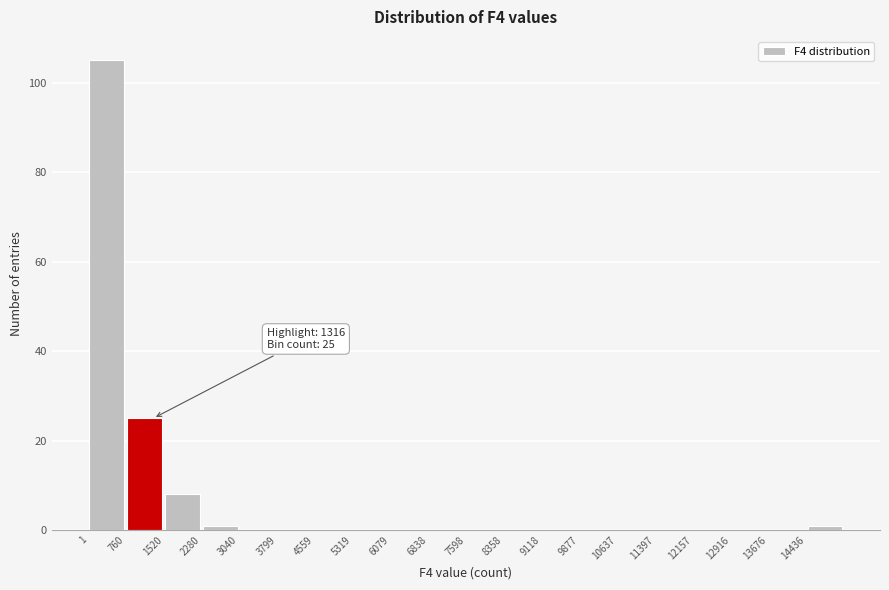

Which range on the x-axis has the tallest bar?

0 to 800